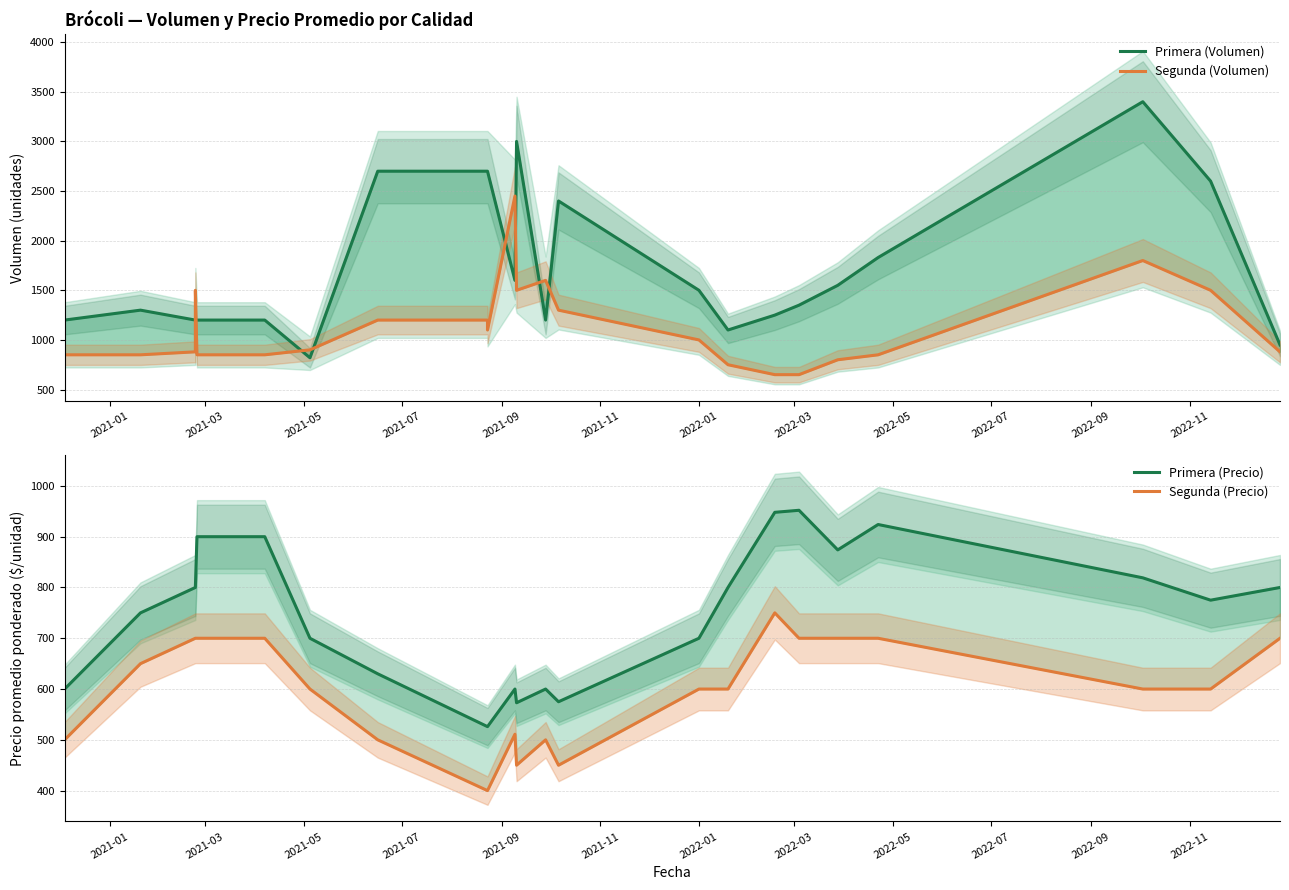

Between 2021-05 and 2022-05, which series saw the biggest shift?

Primera (Volumen)